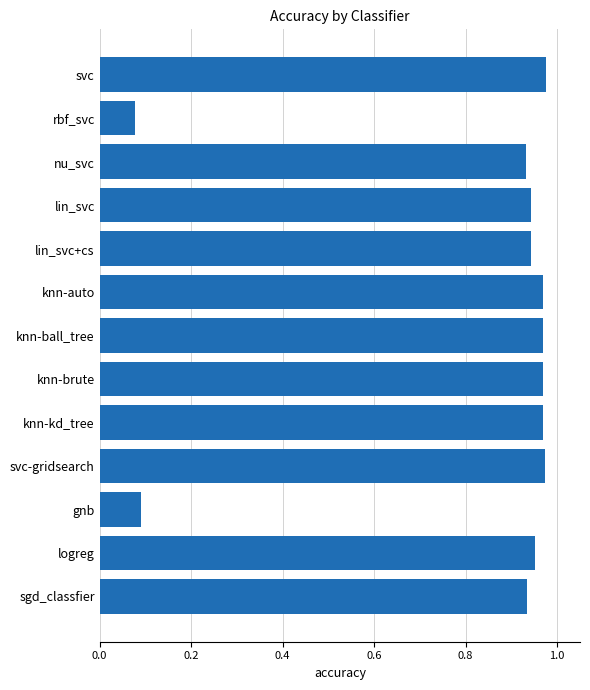

What is the average value?

0.8